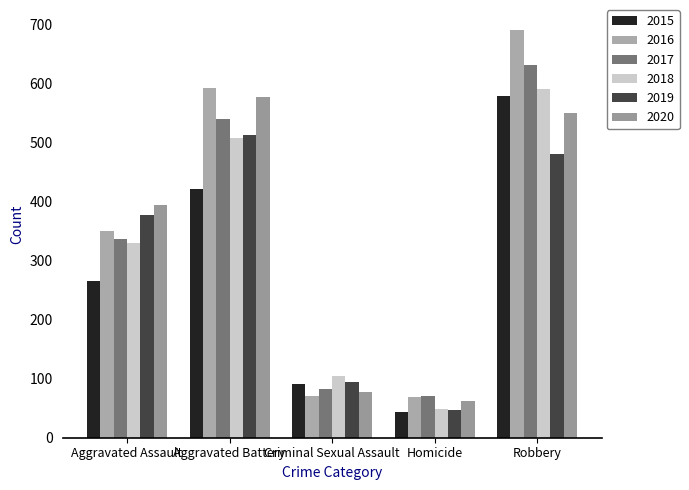

Which series has the widest spread of values?

2016